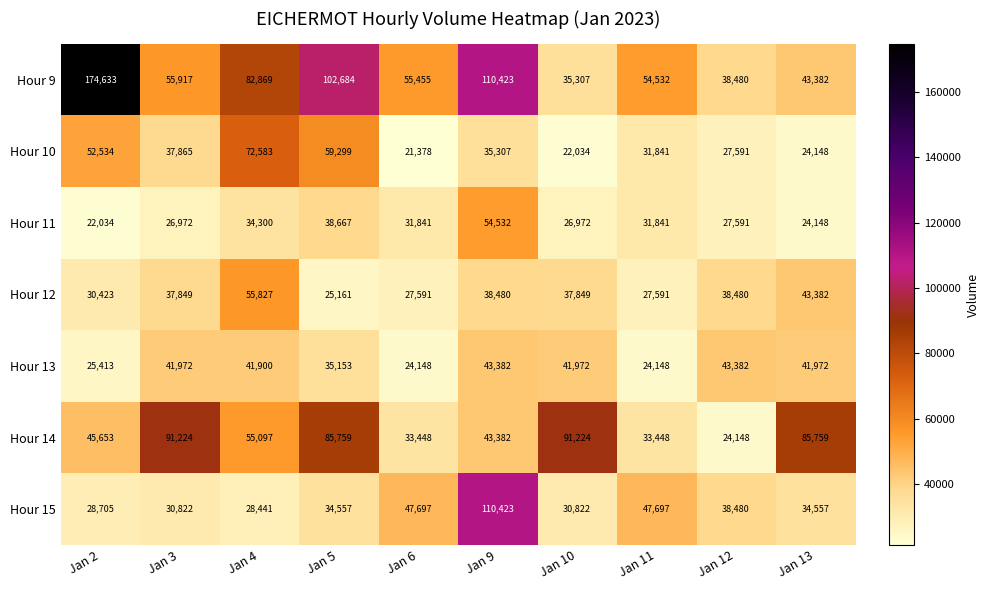

The Hour 15 series shows 34557 at Jan 13. True or false?

True